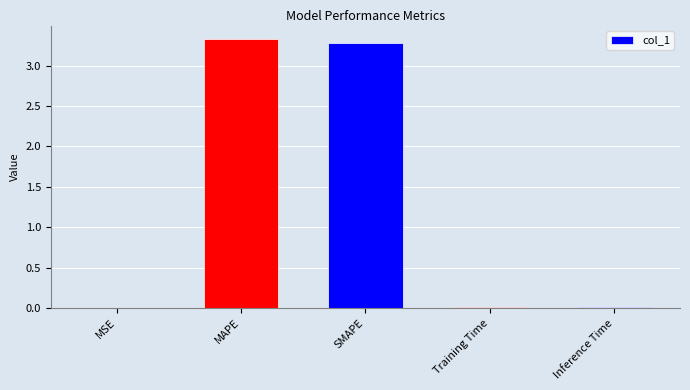

What is the sum of all values?

6.6